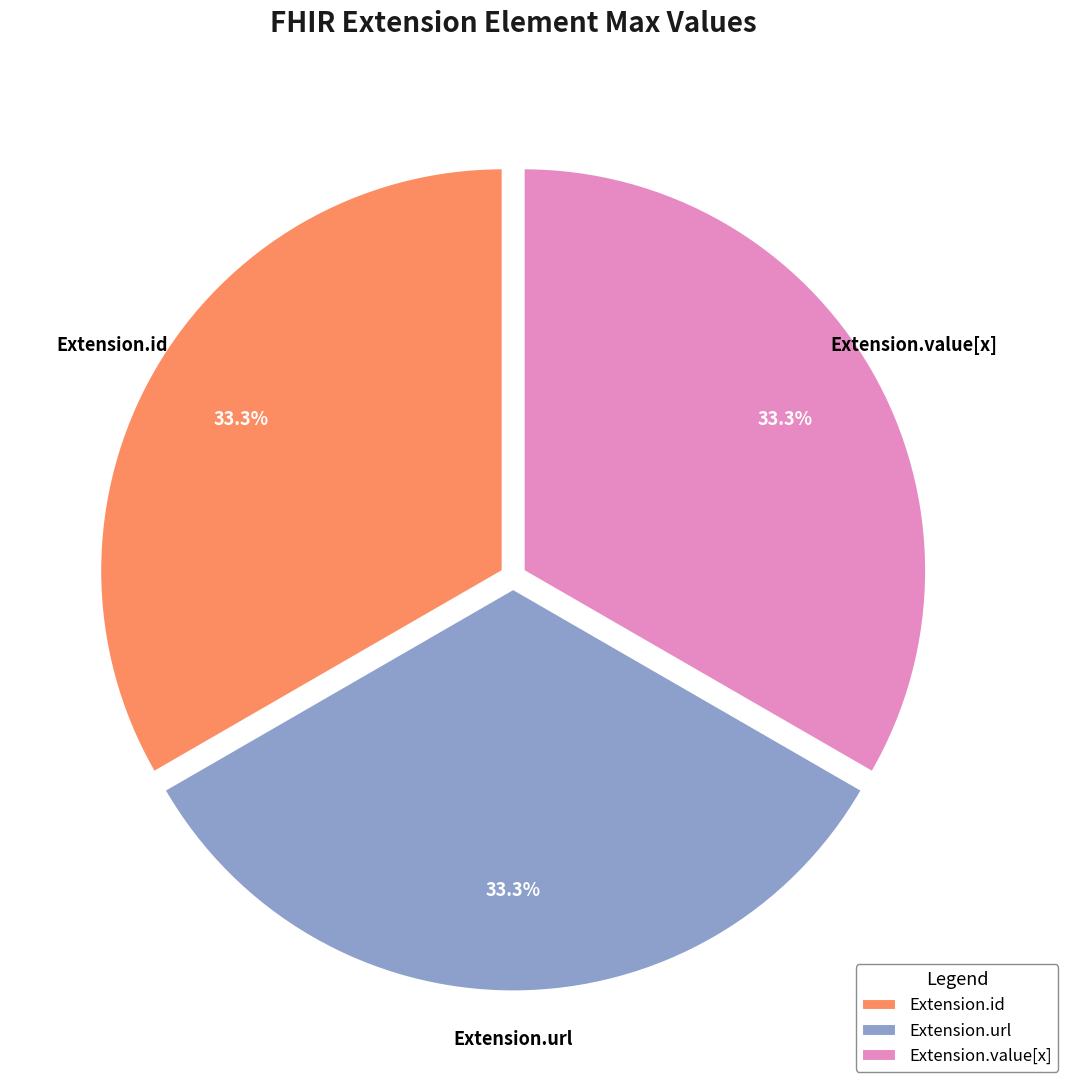

Is Extension.value[x] the majority of the pie?

No